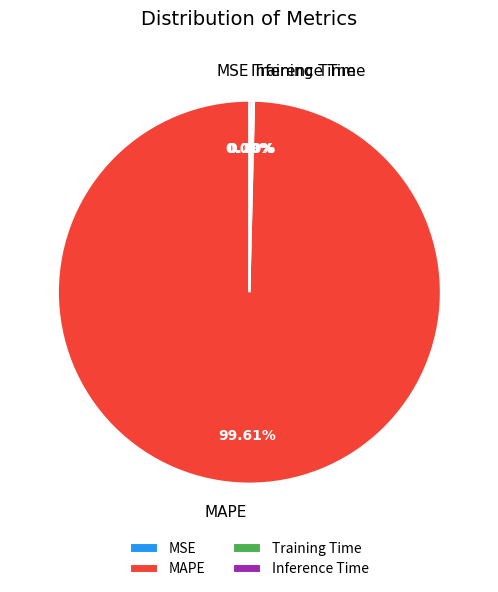

Does any single category account for the majority?

Yes